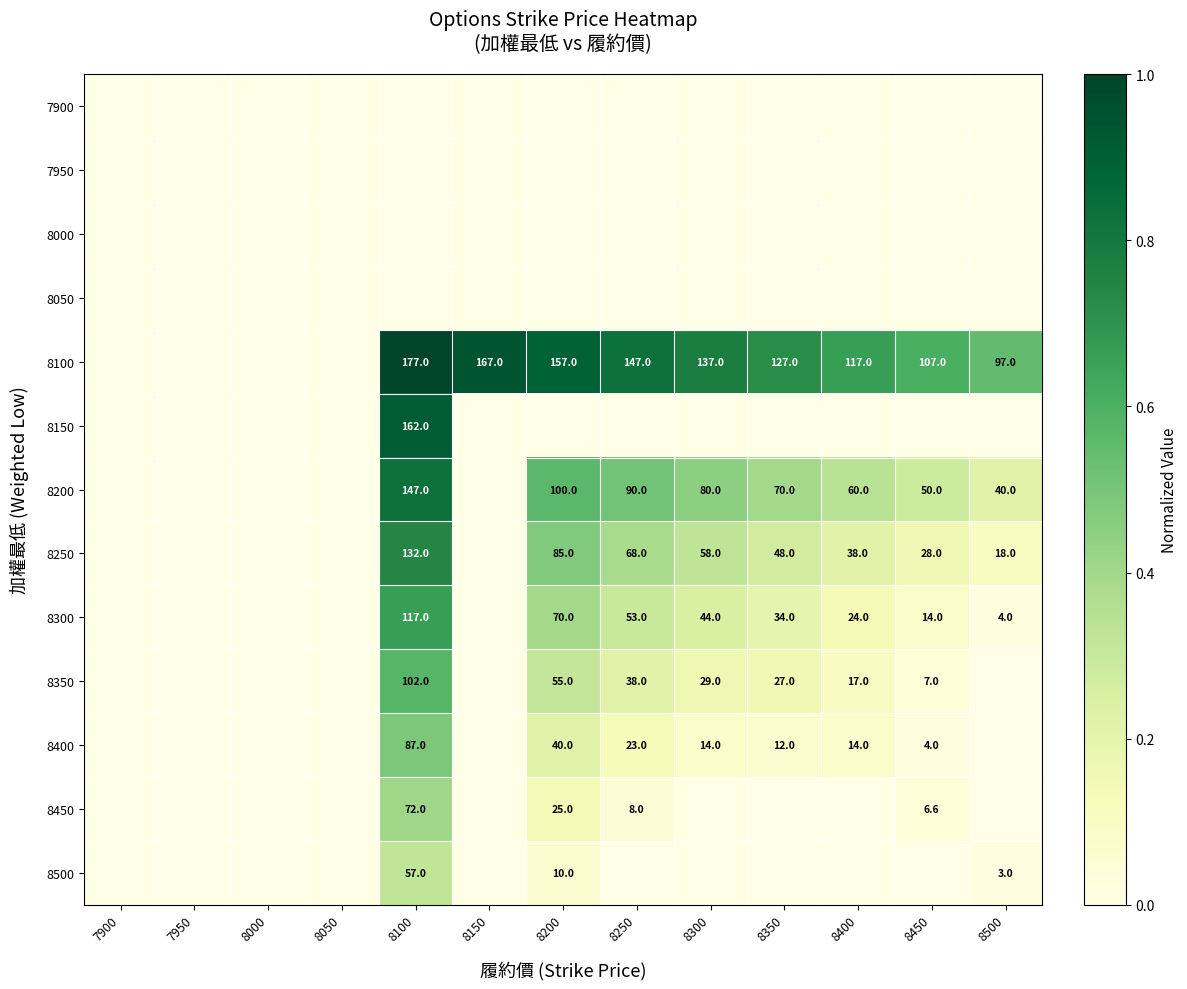

The value of 8250 at 8350 is 81.3. True or false?

False